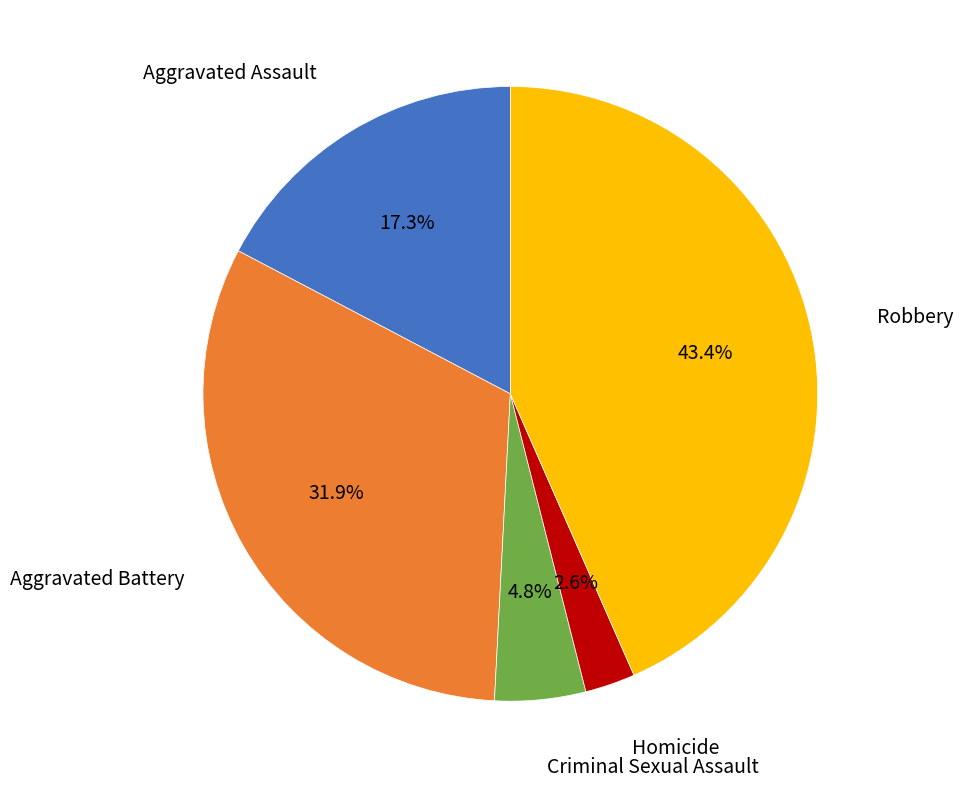

Combined, what portion of the pie is Aggravated Battery and Aggravated Assault?

49.2%